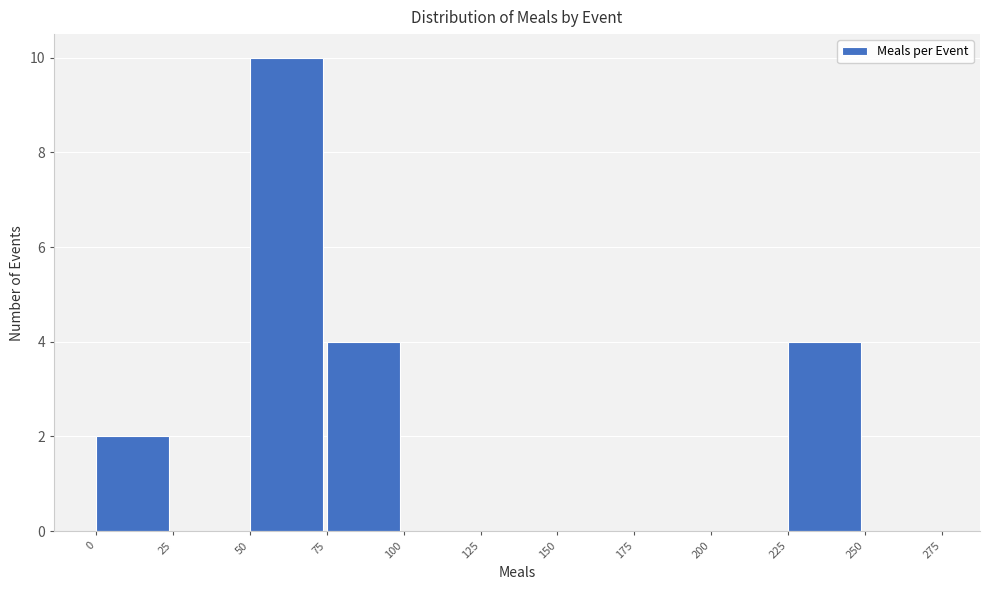

Reading left to right, list every bar in this chart as the range it spans on the x-axis followed by its height. The values are not printed on the chart, so give them approximately, as read against the axis.

0 to 25: 2
25 to 50: 0
50 to 75: 10
75 to 100: 4
100 to 125: 0
125 to 150: 0
150 to 175: 0
175 to 200: 0
200 to 225: 0
225 to 250: 4
250 to 275: 0